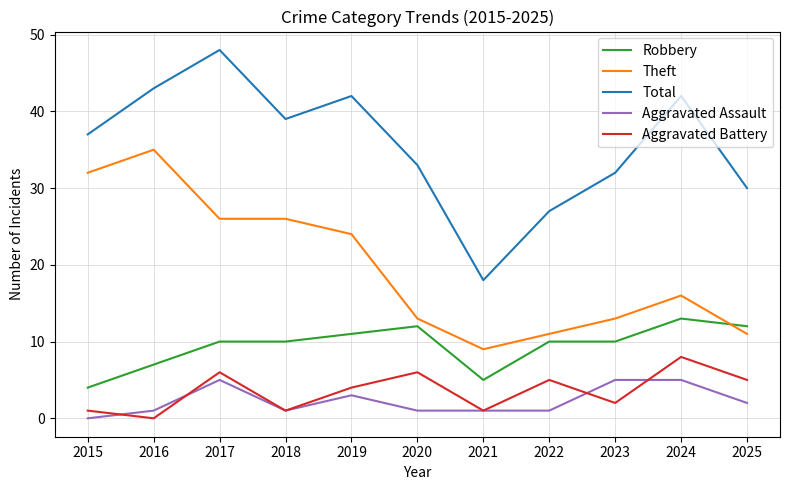

True or false: Aggravated Battery and Theft intersect in this chart.

False